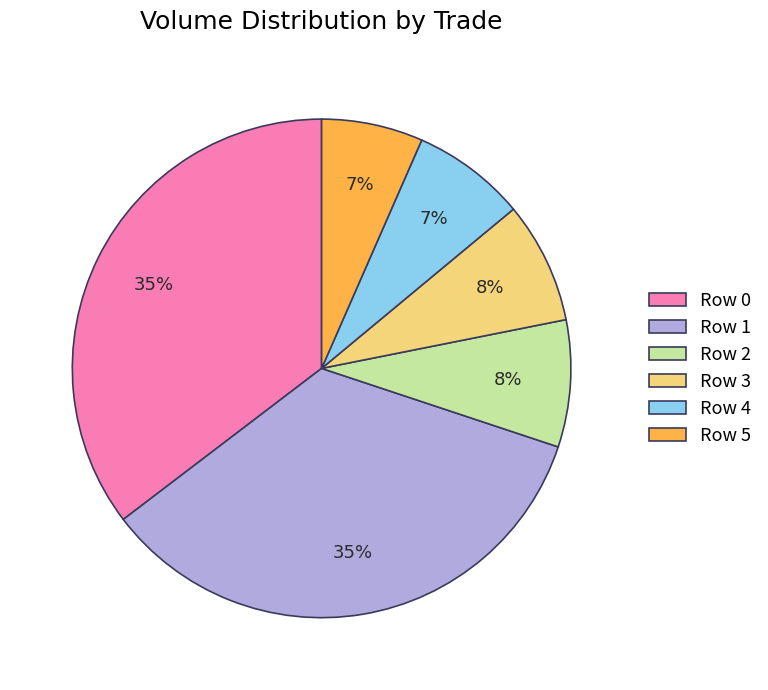

To the nearest percent, what is the combined percentage of Row 3 and Row 2?

16%